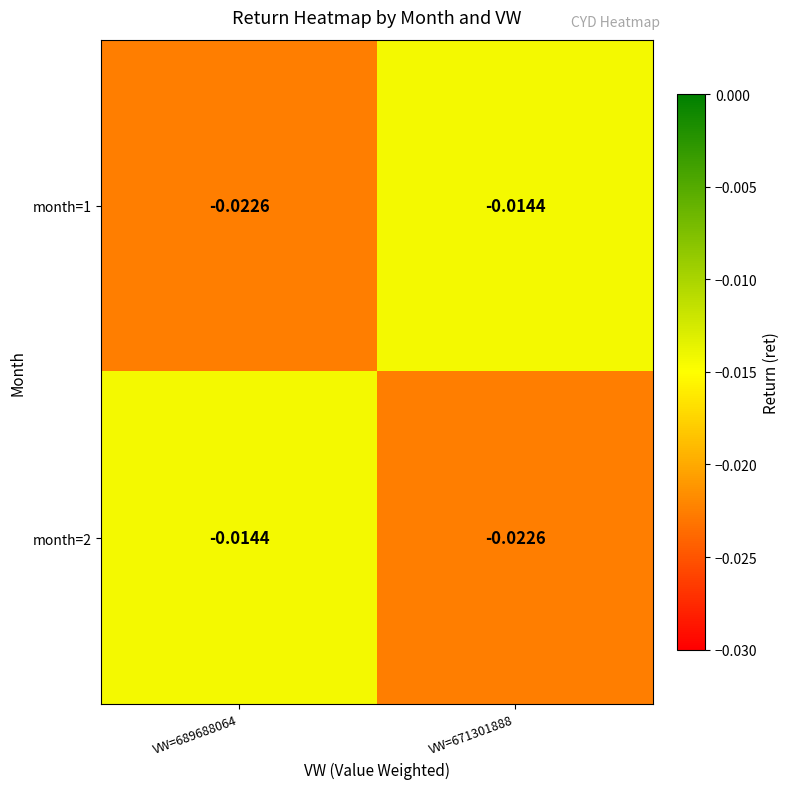

Is the value of month=2 at VW=671301888 greater than the value of month=1 at VW=671301888?

No